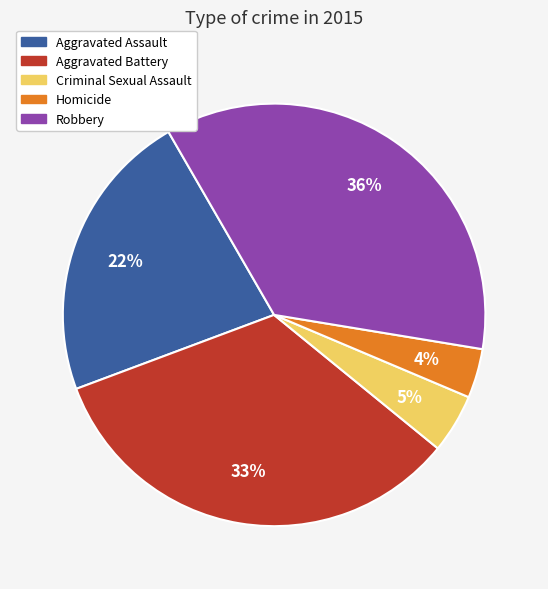

Is there any slice that represents more than half of the pie?

No